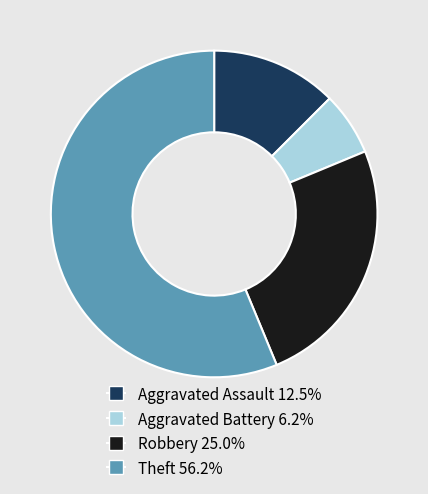

Count the number of slices in the pie.

4